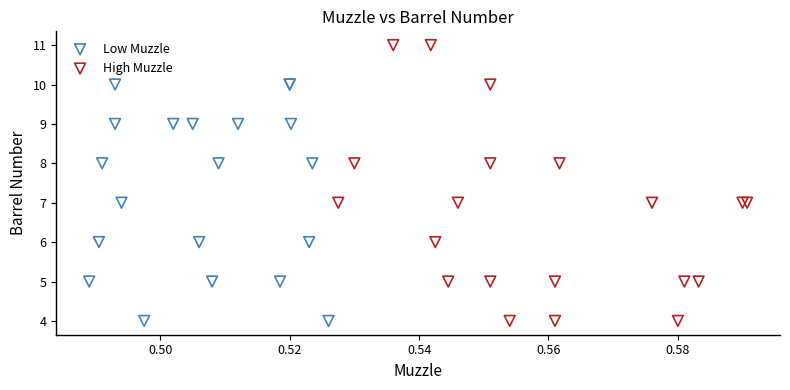

Which series has the largest Y range (max minus min)?

High Muzzle